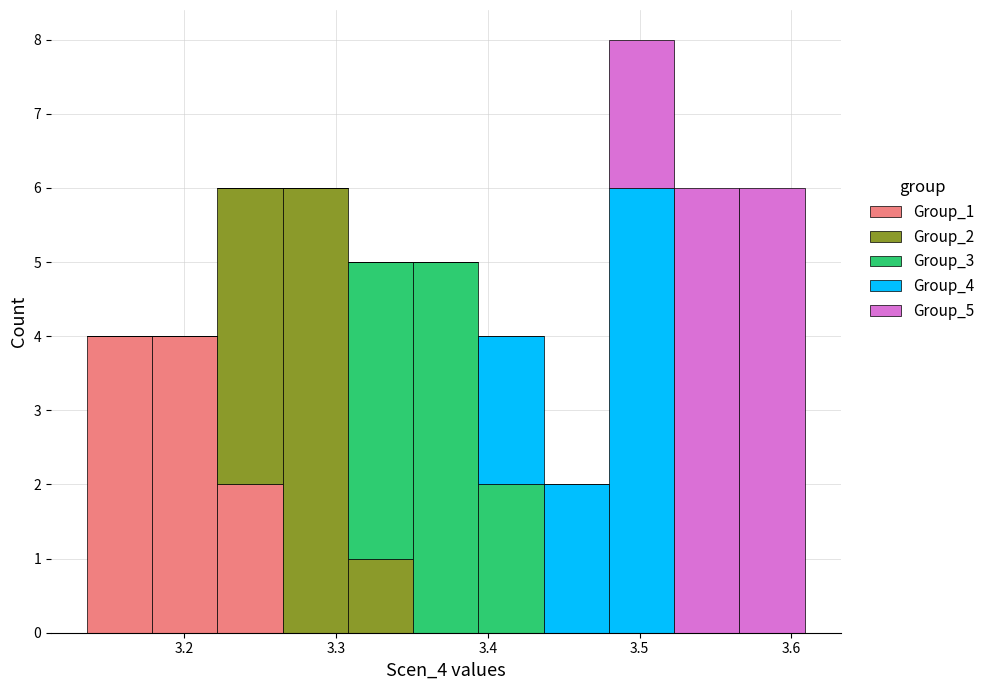

Reading left to right, list every stacked bar in this chart as the range it spans on the x-axis followed by its total height. Neither the bar edges nor the heights are printed on the chart, so give them approximately, as read against the axes.

3.14 to 3.18: 4
3.18 to 3.22: 4
3.22 to 3.26: 6
3.26 to 3.31: 6
3.31 to 3.35: 5
3.35 to 3.39: 5
3.39 to 3.44: 4
3.44 to 3.48: 2
3.48 to 3.52: 8
3.52 to 3.57: 6
3.57 to 3.61: 6